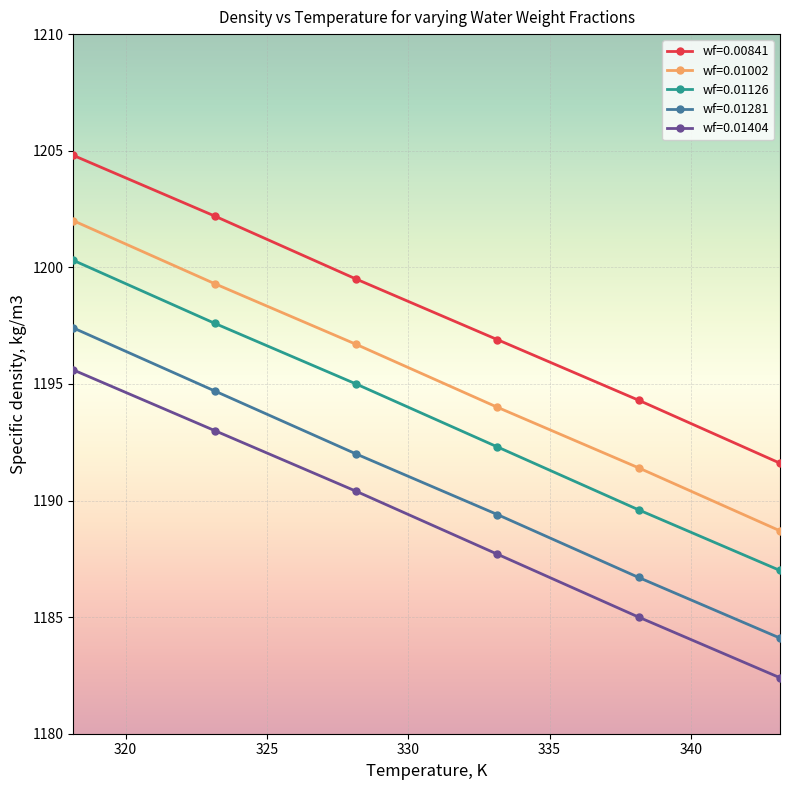

Which series has the largest total across all categories?

wf=0.00841